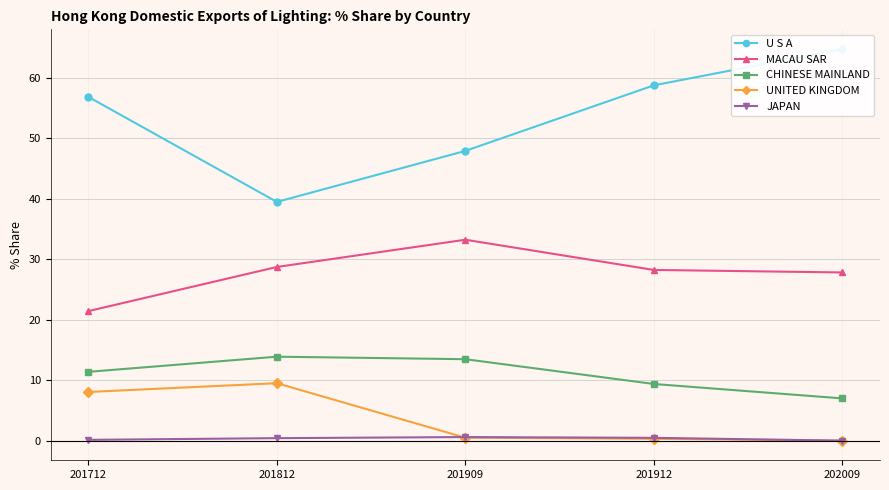

Reading left to right, what are all the values shown in this chart?

U S A: 201712=56.9	201812=39.5	201909=47.9	201912=58.8	202009=64.8
MACAU SAR: 201712=21.4	201812=28.7	201909=33.2	201912=28.2	202009=27.8
CHINESE MAINLAND: 201712=11.4	201812=13.9	201909=13.5	201912=9.4	202009=7.0
UNITED KINGDOM: 201712=8.1	201812=9.5	201909=0.5	201912=0.3	202009=0.0
JAPAN: 201712=0.1	201812=0.4	201909=0.6	201912=0.5	202009=0.0